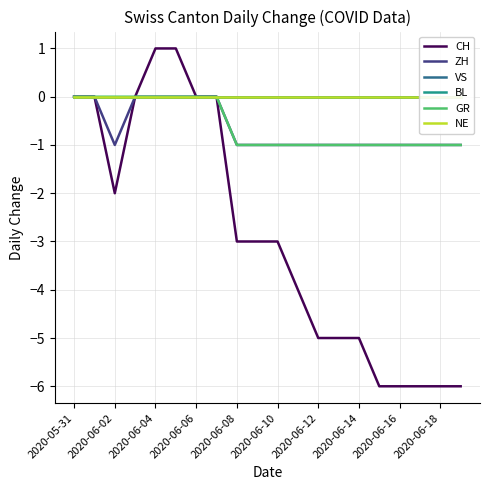

The value of GR at 2020-06-16 is -1. True or false?

True